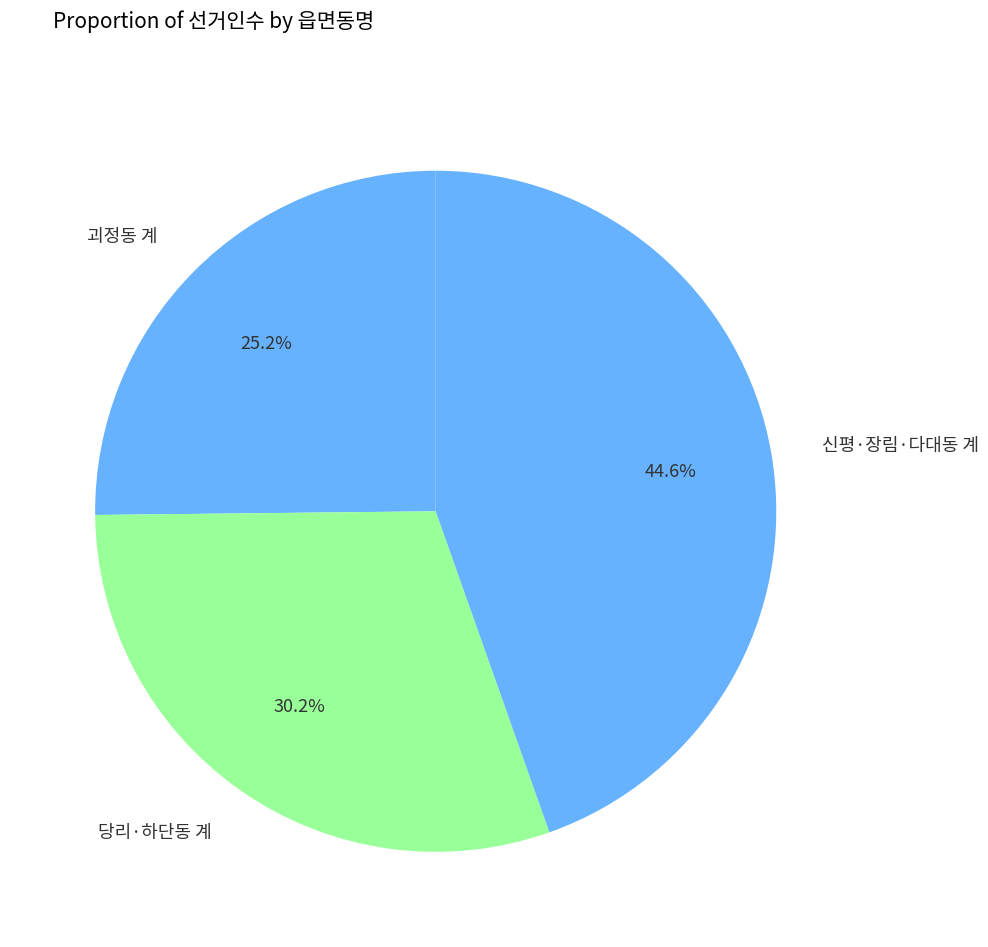

Count the number of slices in the pie.

3